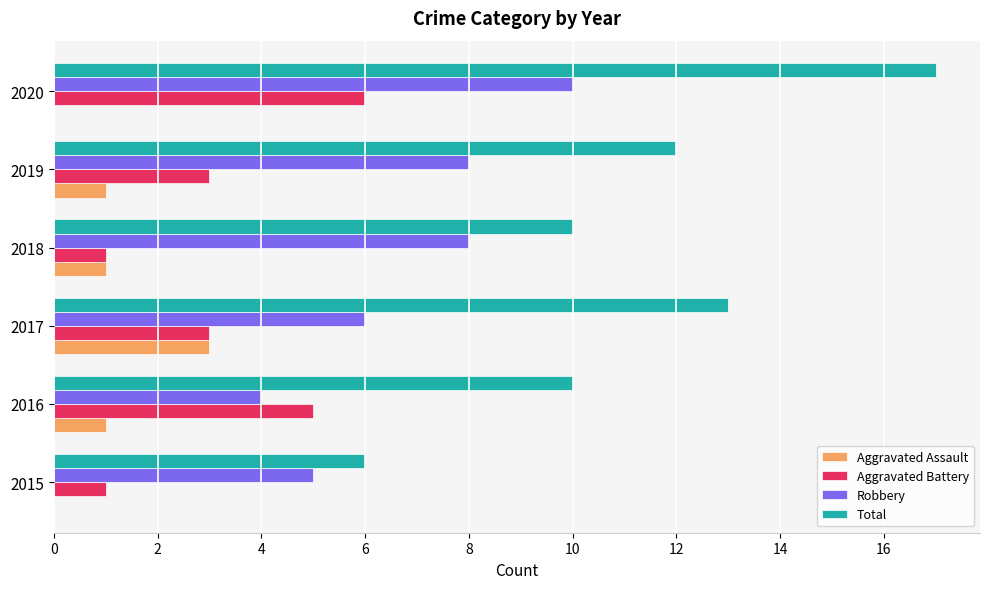

Is the value of Aggravated Assault at 2015 greater than the value of Total at 2018?

No